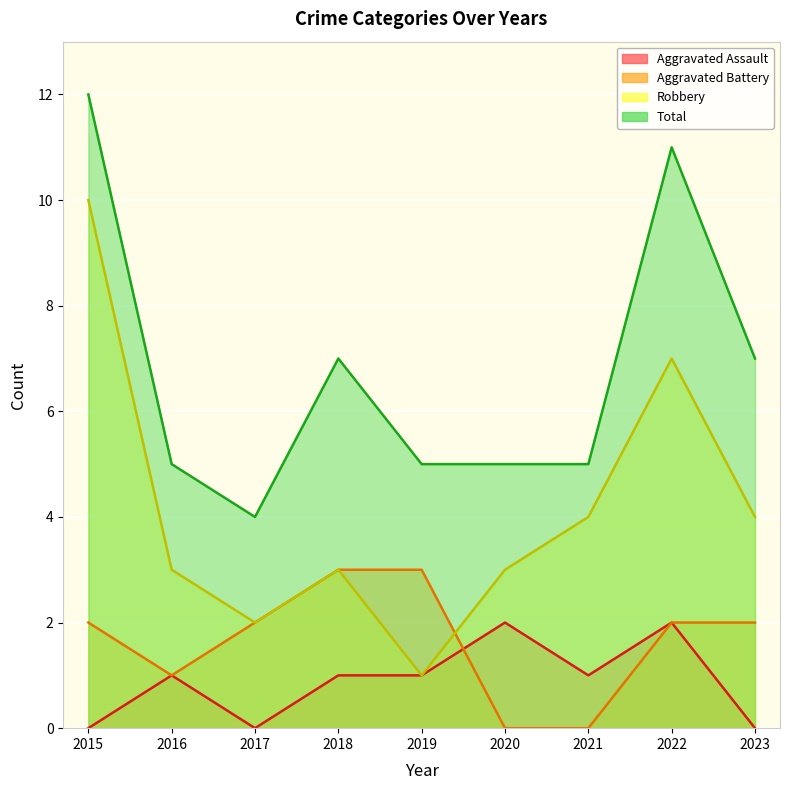

Which series has the largest total across all categories?

Total